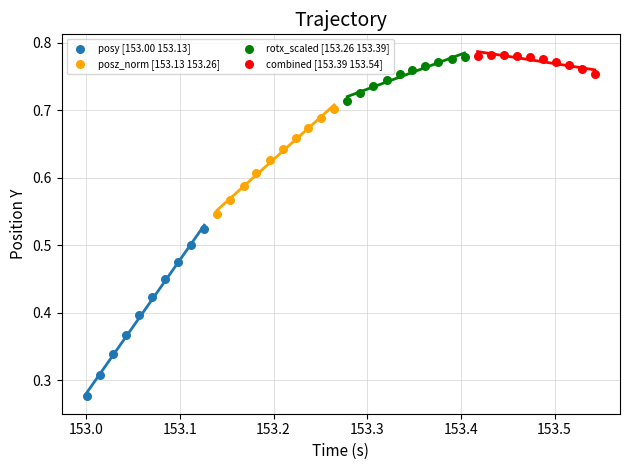

Which series reaches the minimum Y coordinate?

posy [153.00 153.13]